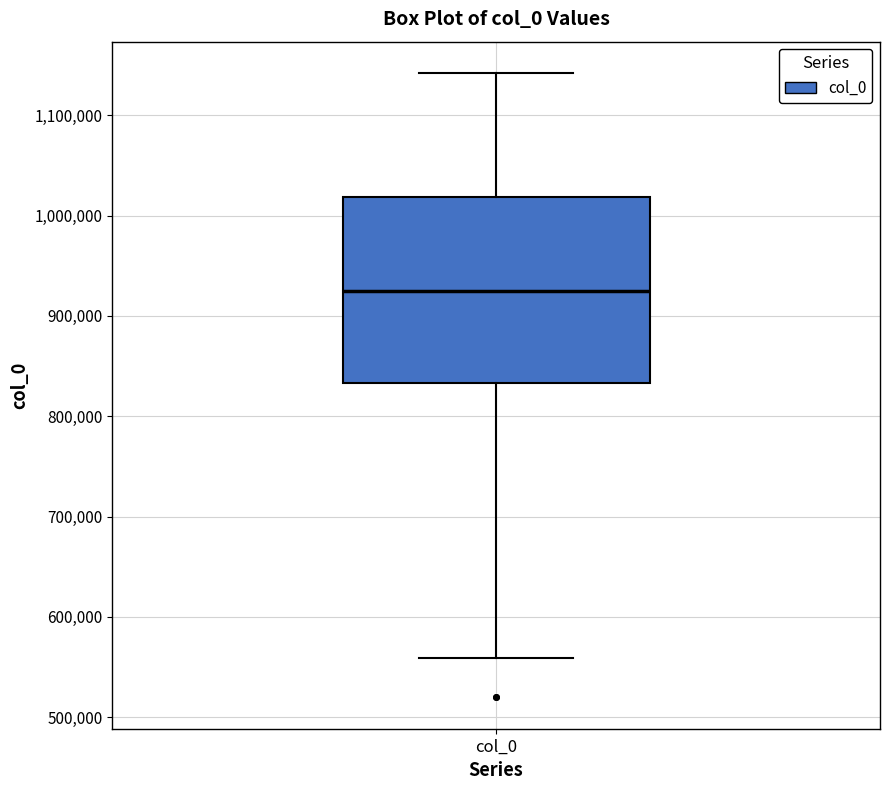

Where does the median line of the box for col_0 sit on the y-axis? The values are not printed on the chart, so give them approximately, as read against the axis.

930000